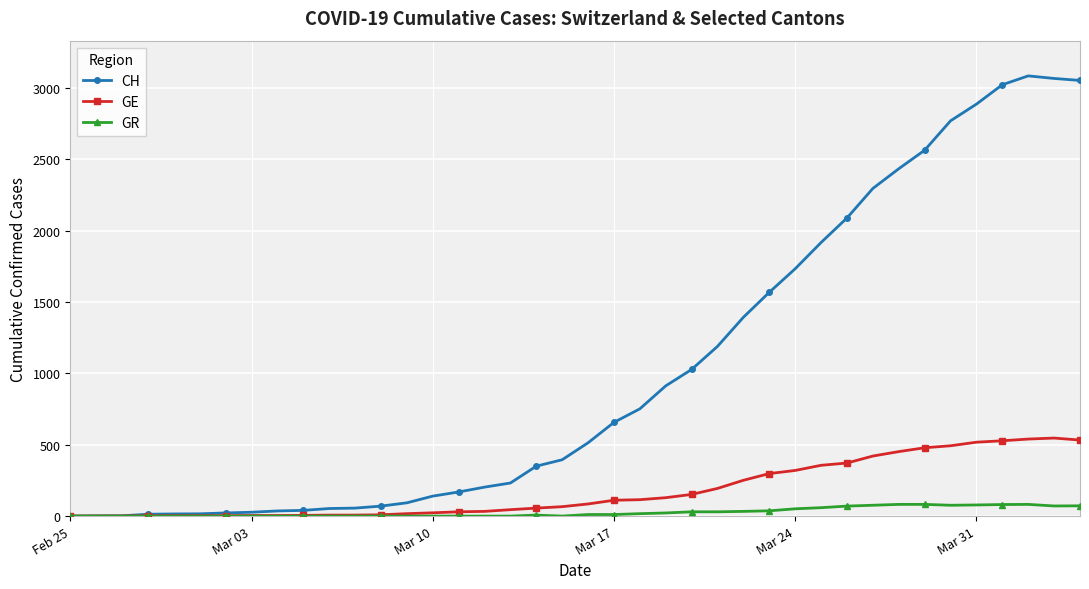

List the series in order of their overall mean, lowest first.

GR, GE, CH